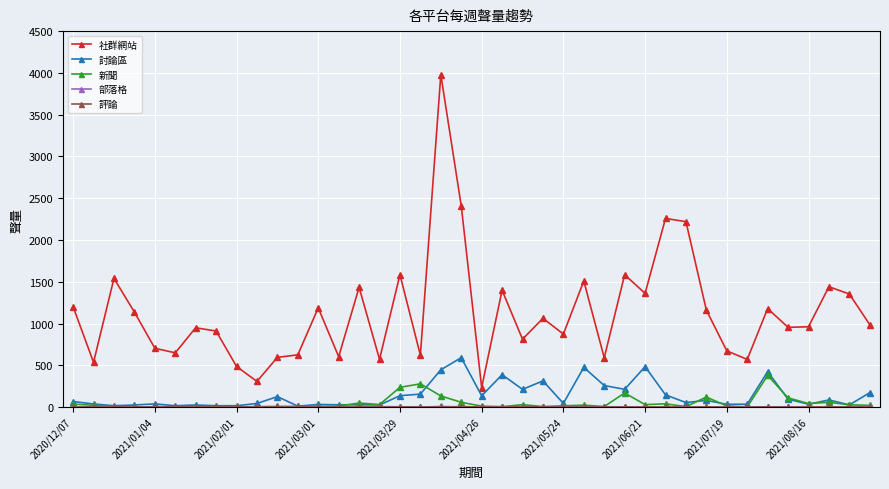

What is the maximum value shown in the chart?

3979